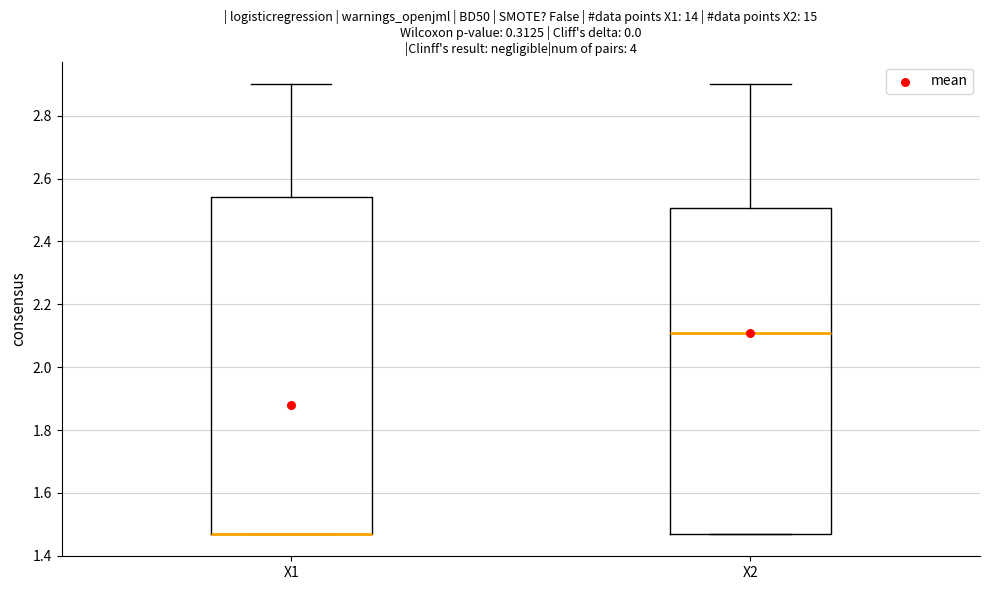

Reading left to right, transcribe this box plot: for each box, give where its median line is, the range the box spans, and where its two whiskers end, as read against the y-axis. The values are not printed on the chart, so give them approximately, as read against the axis.

X1: median 1.48 (drawn on the box's lower edge), box 1.48 to 2.54, whiskers 1.48 to 2.90
X2: median 2.12, box 1.48 to 2.50, whiskers 1.48 to 2.90